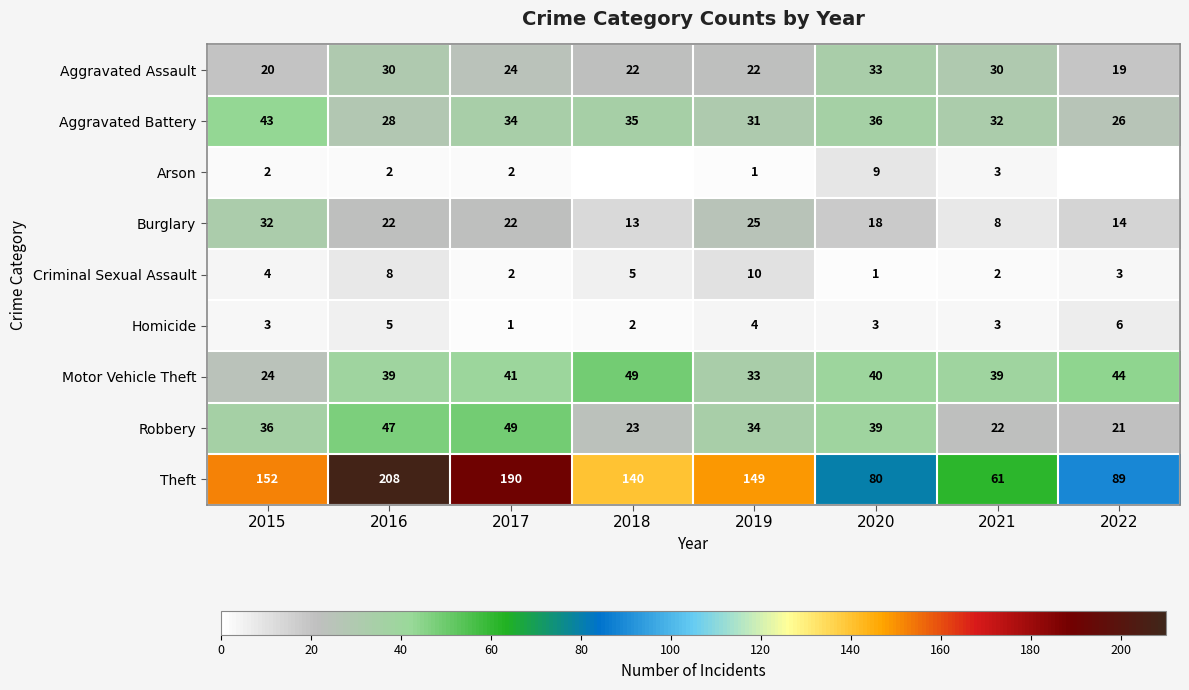

Which series changed the most between 2015 and 2020?

Theft